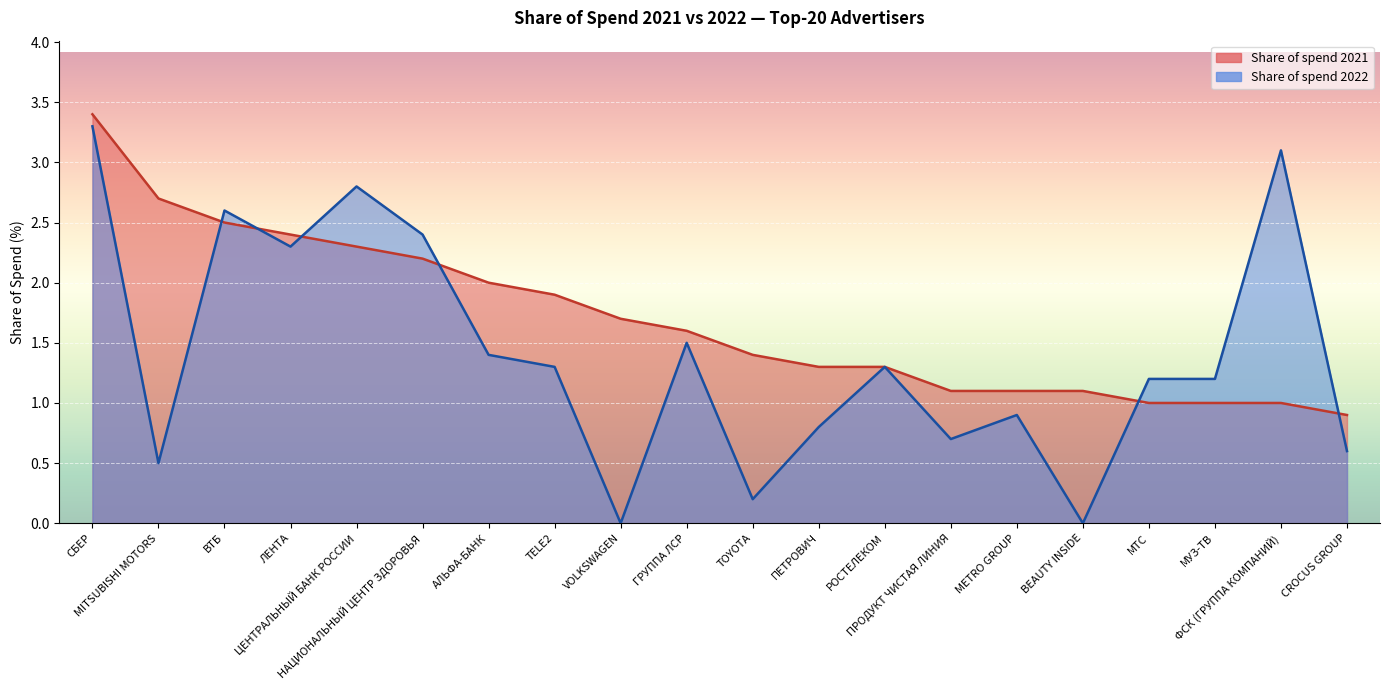

How many data points in Share of spend 2022 are above 1?

12